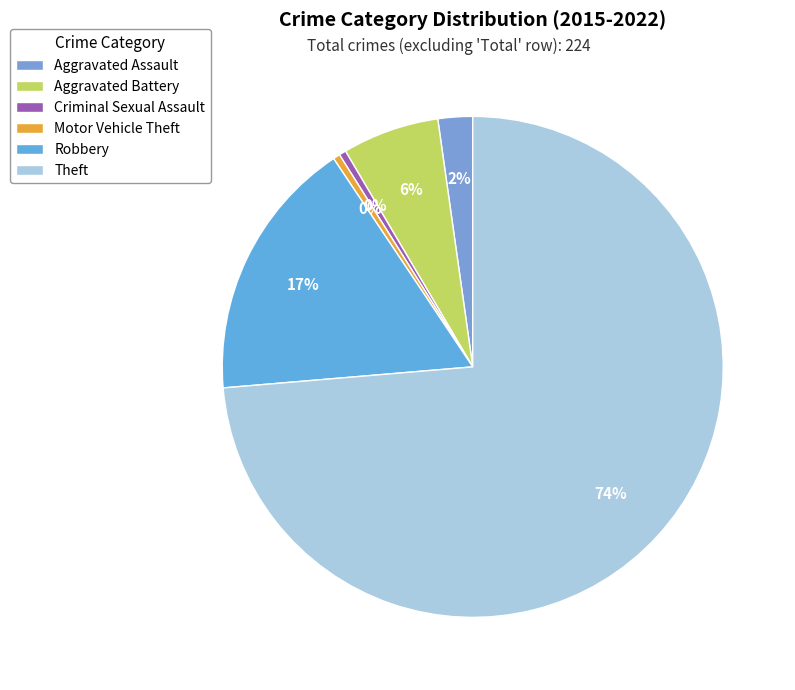

Count the number of slices in the pie.

6